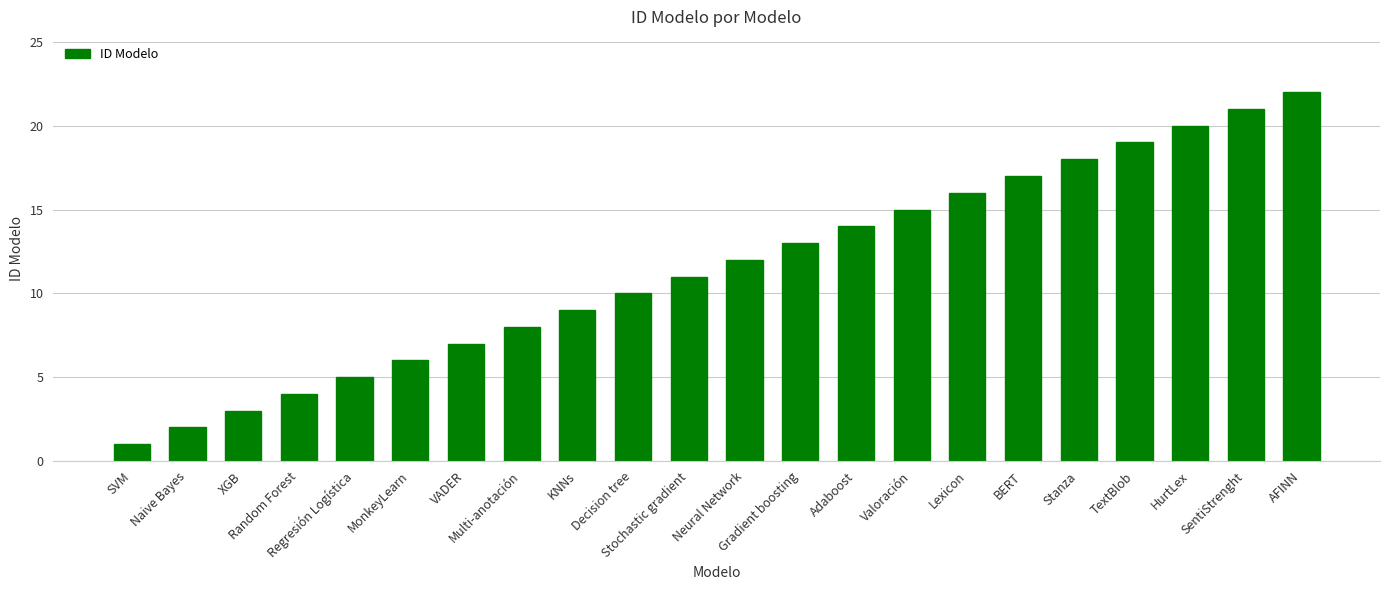

True or false: the data shows 7 at VADER.

True